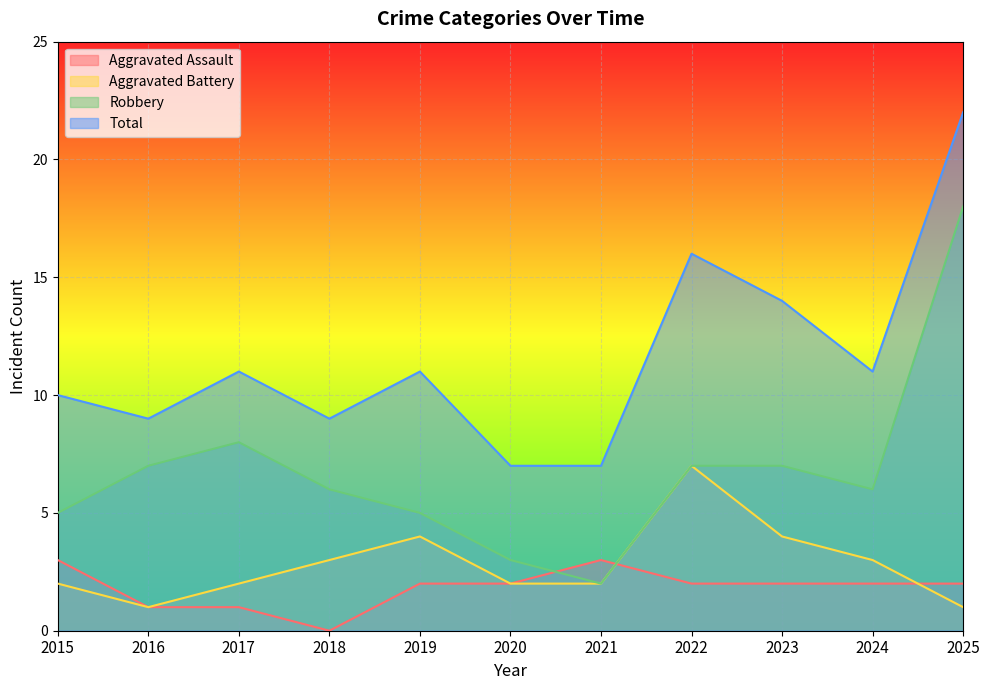

True or false: Total and Aggravated Assault cross at least once.

False